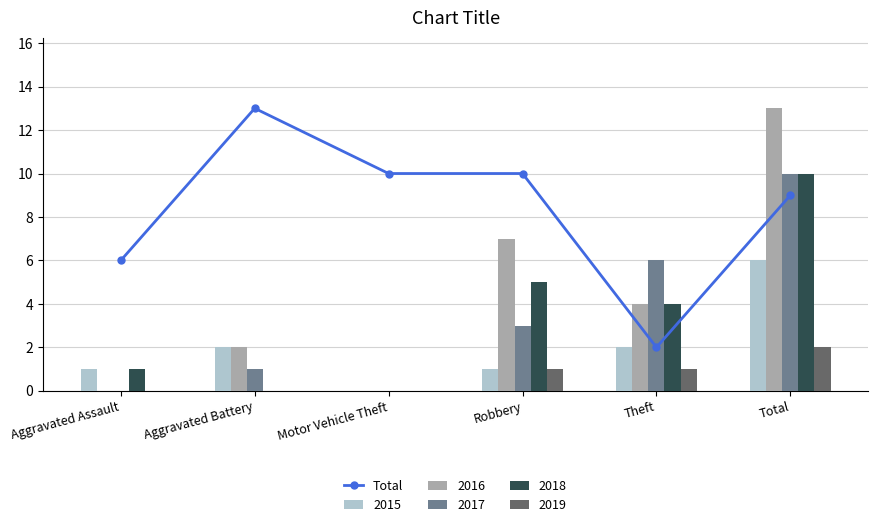

What is the average value?

8